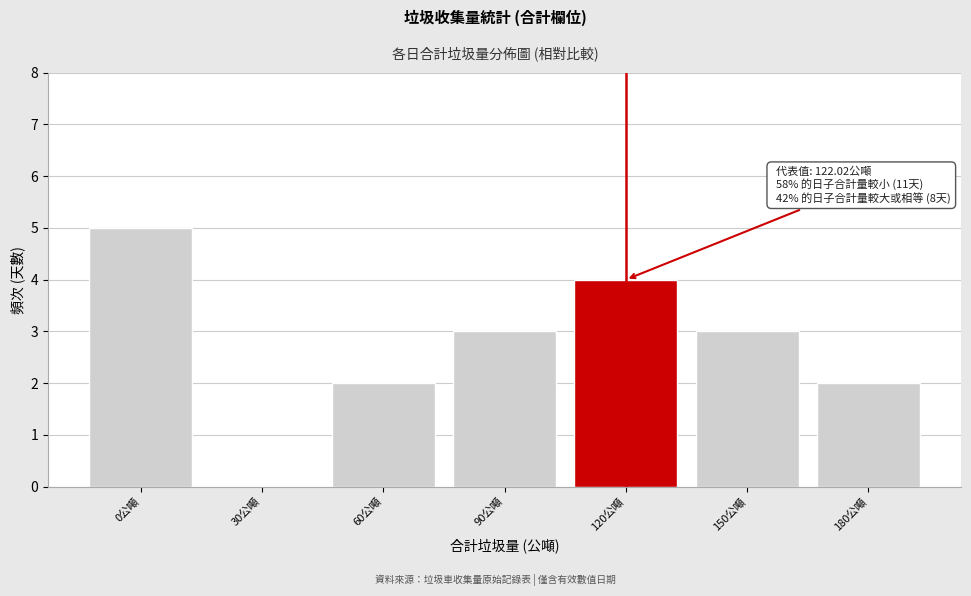

Reading left to right, what are all the values shown in this chart?

0公噸=5	30公噸=0	60公噸=2	90公噸=3	120公噸=4	150公噸=3	180公噸=2